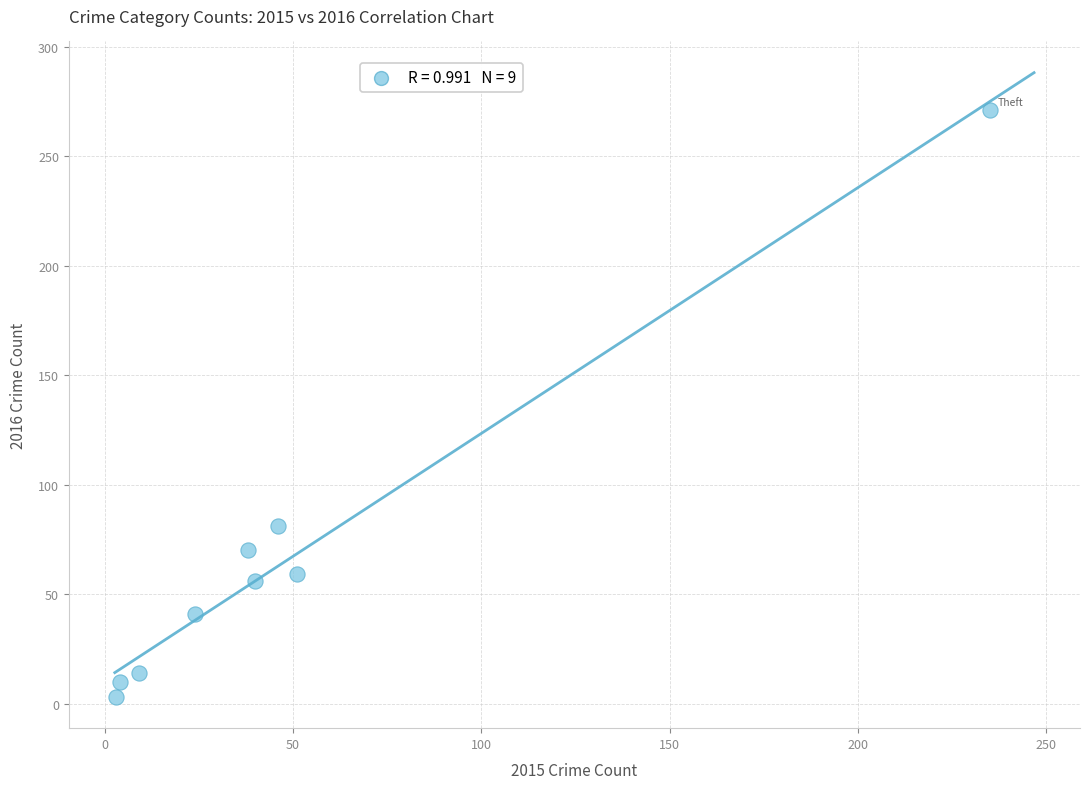

What Y value in the scatter plot is closest to 137?

81